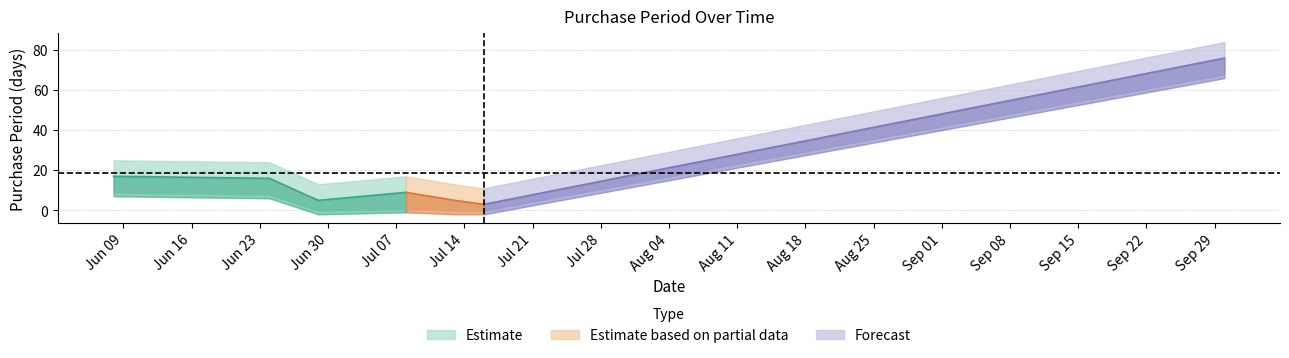

List the labels in order of value, smallest first.

2015-07-16, 2015-06-29, 2015-07-13, 2015-07-08, 2015-06-24, 2015-06-08, 2015-09-30